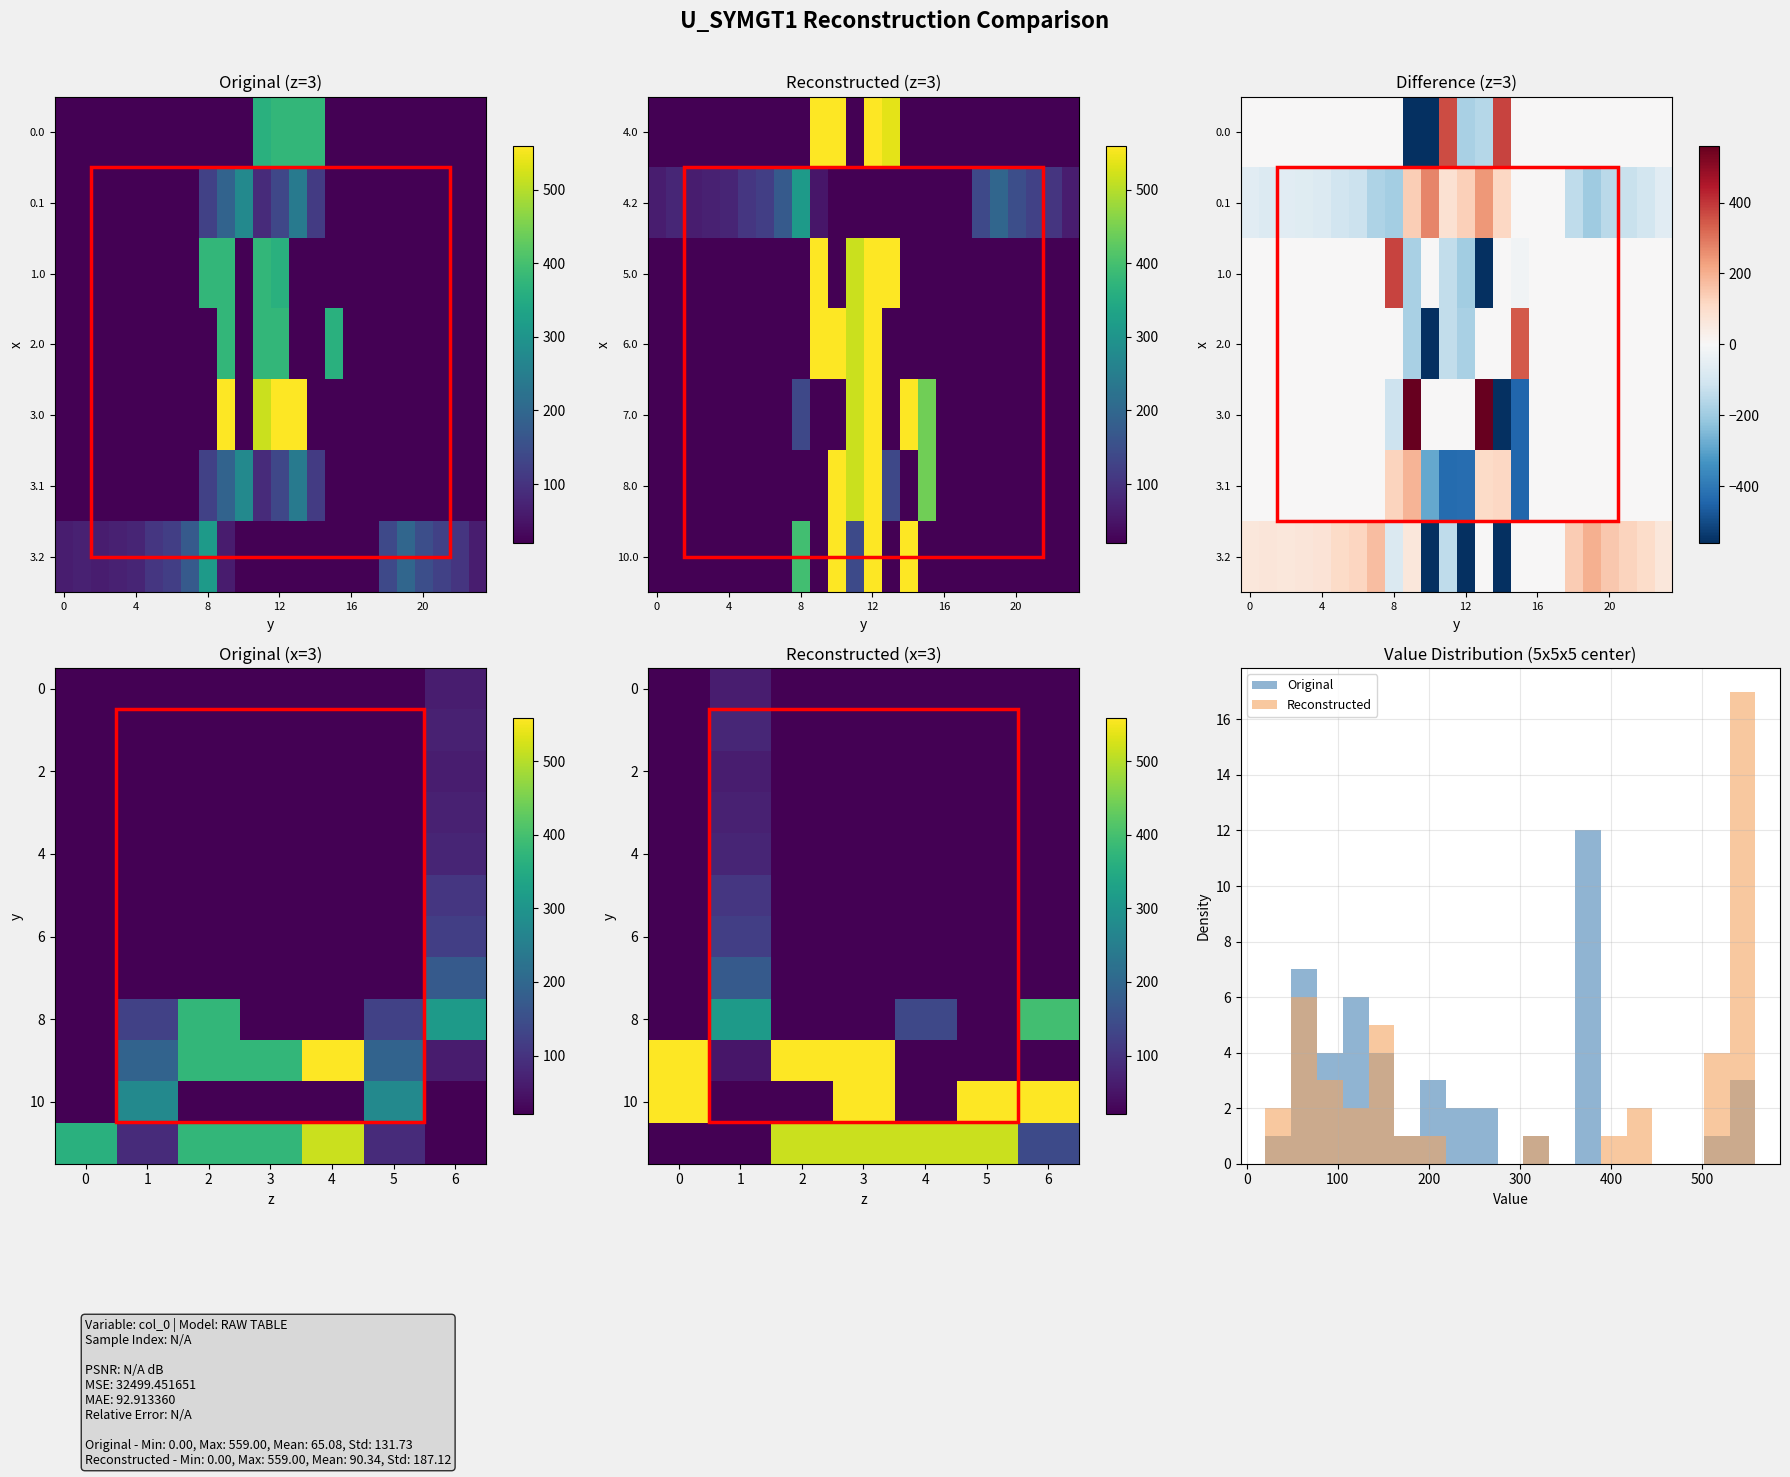

Between 2 and 4, which is larger?

2